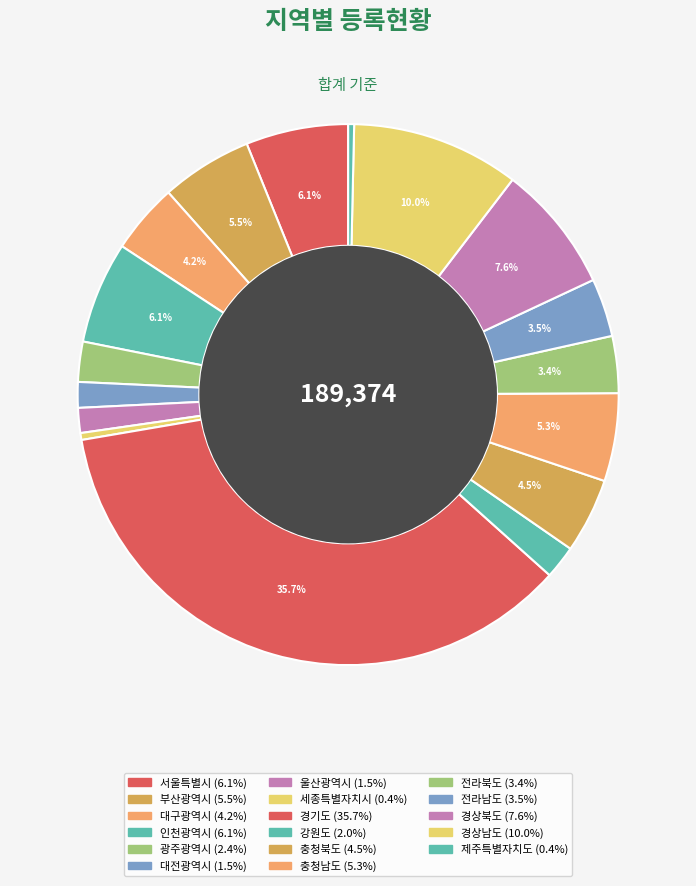

Count the number of slices in the pie.

17